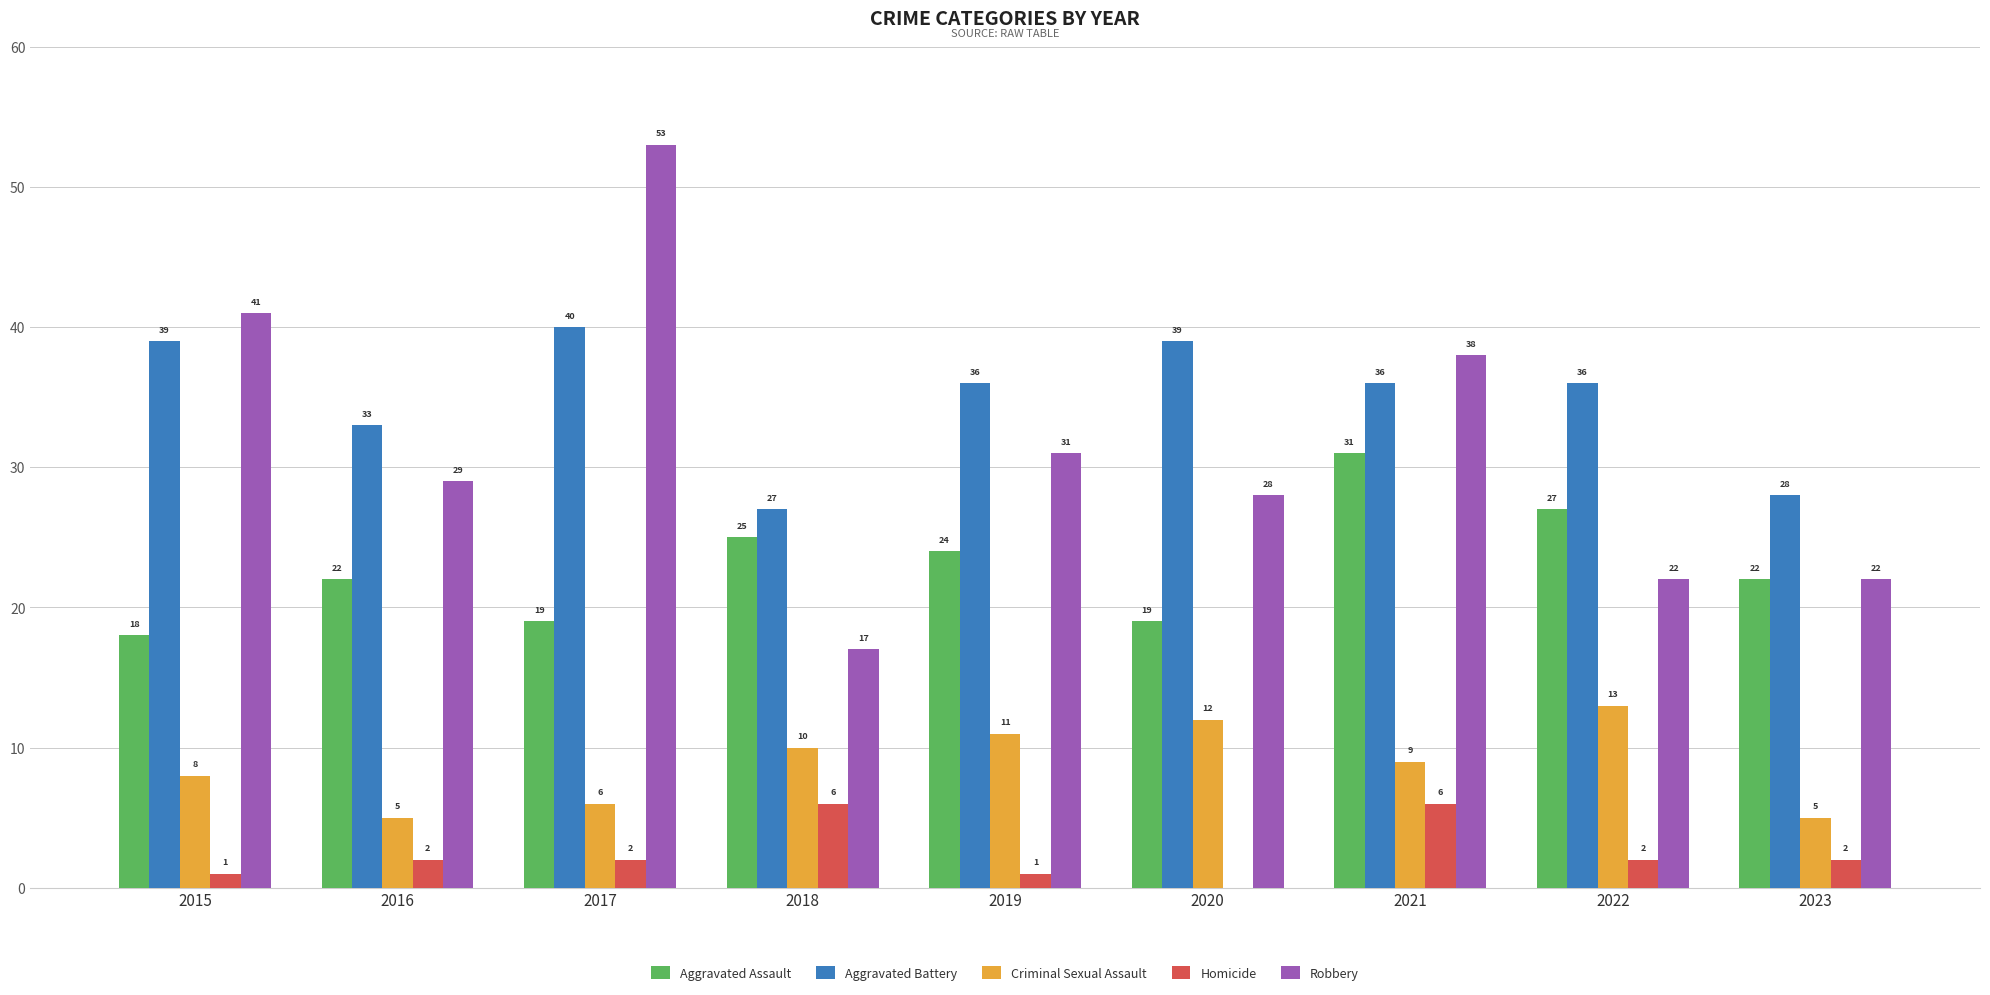

Reading left to right, what are all the values shown in this chart?

Aggravated Assault: 2015=18	2016=22	2017=19	2018=25	2019=24	2020=19	2021=31	2022=27	2023=22
Aggravated Battery: 2015=39	2016=33	2017=40	2018=27	2019=36	2020=39	2021=36	2022=36	2023=28
Criminal Sexual Assault: 2015=8	2016=5	2017=6	2018=10	2019=11	2020=12	2021=9	2022=13	2023=5
Homicide: 2015=1	2016=2	2017=2	2018=6	2019=1	2020=0	2021=6	2022=2	2023=2
Robbery: 2015=41	2016=29	2017=53	2018=17	2019=31	2020=28	2021=38	2022=22	2023=22